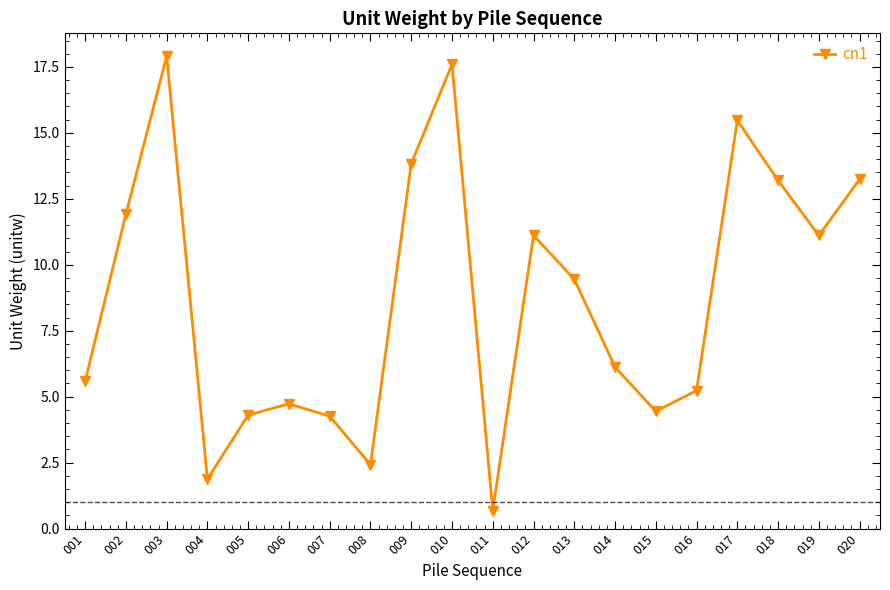

What is the smallest value displayed?

0.7